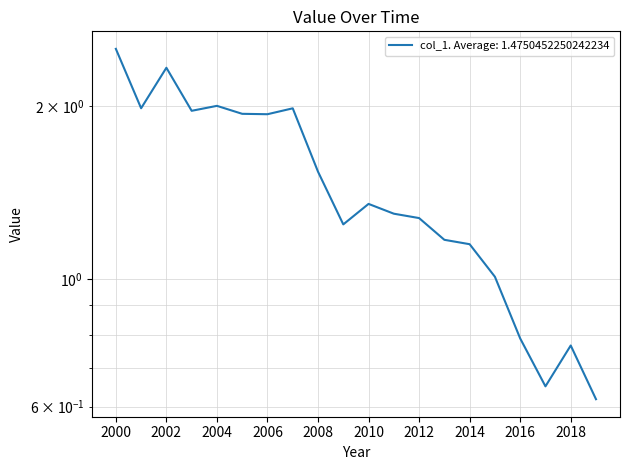

How many interior local valleys (lower than both neighbors) does the data have?

5